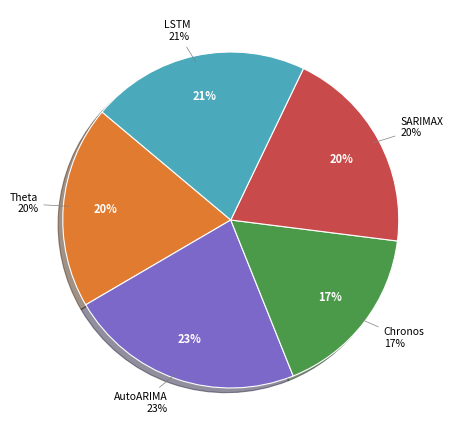

Is AutoARIMA the majority of the pie?

No